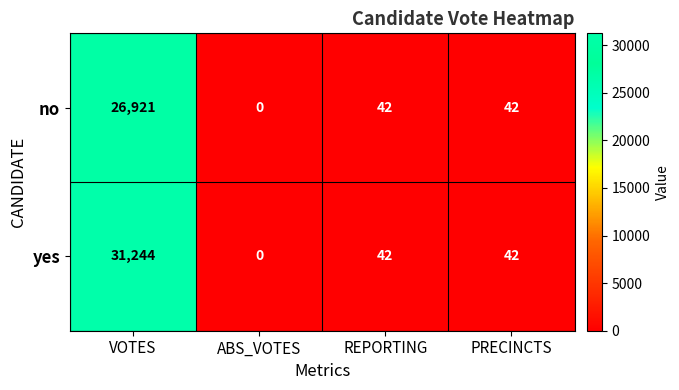

Which category has the lowest value across all series?

ABS_VOTES